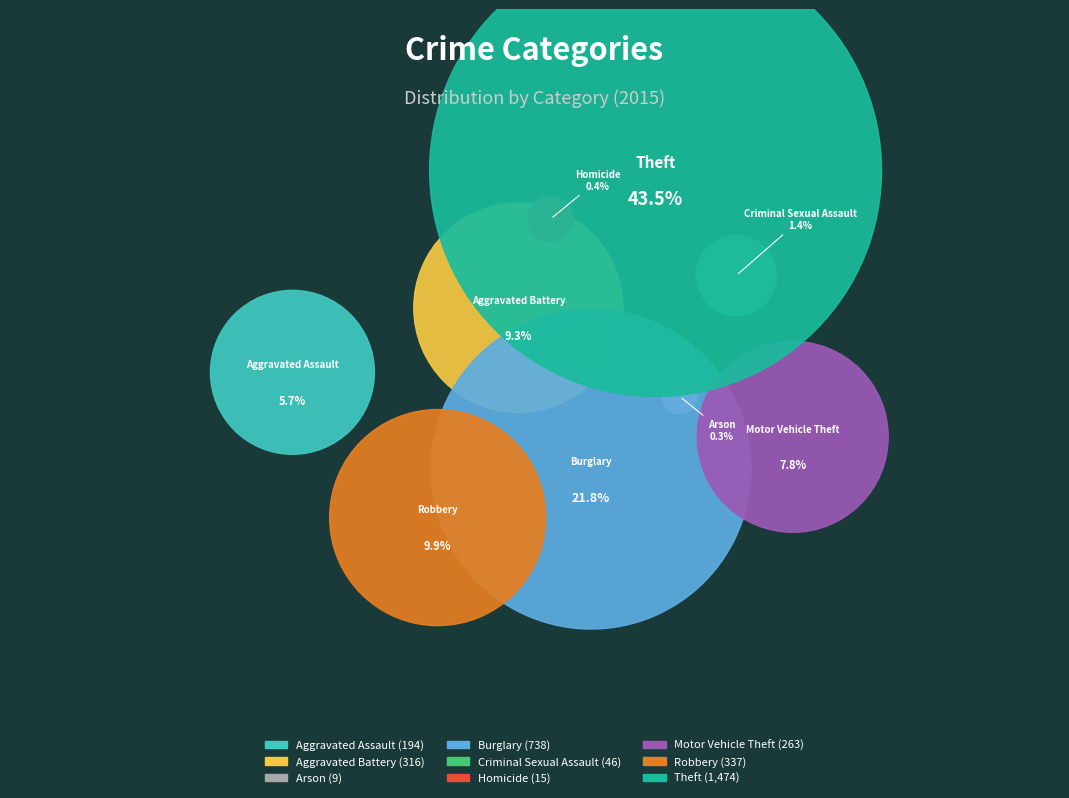

How many slices are in this pie chart?

9